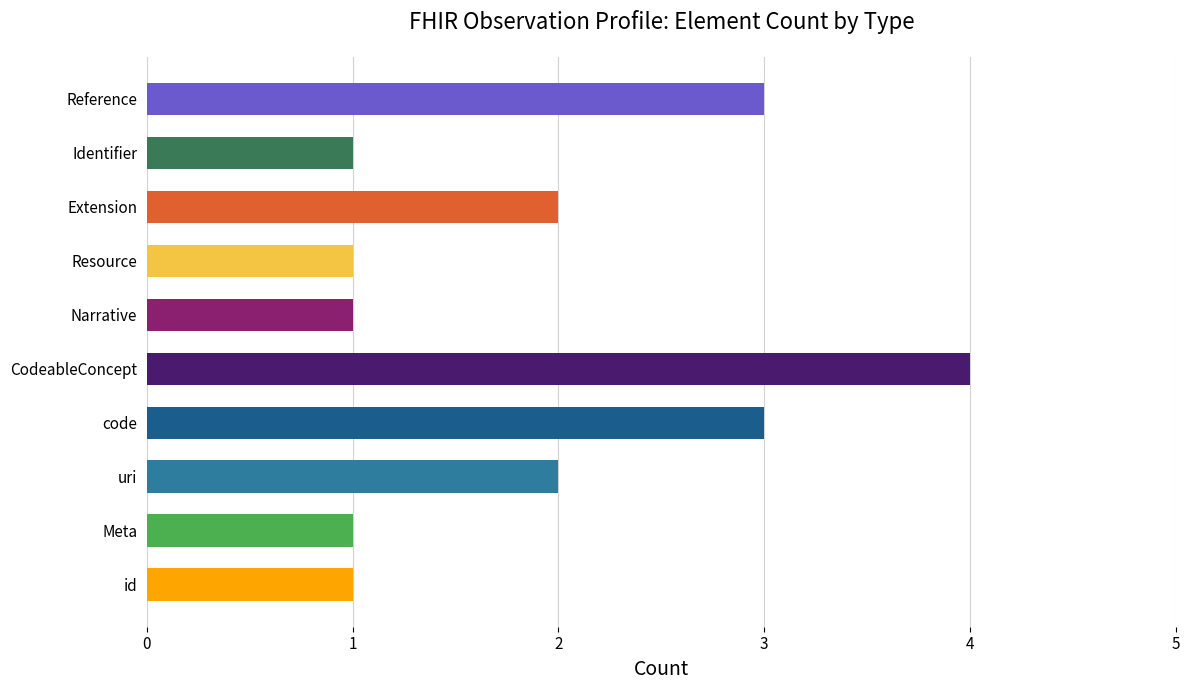

What is the greatest value displayed?

4